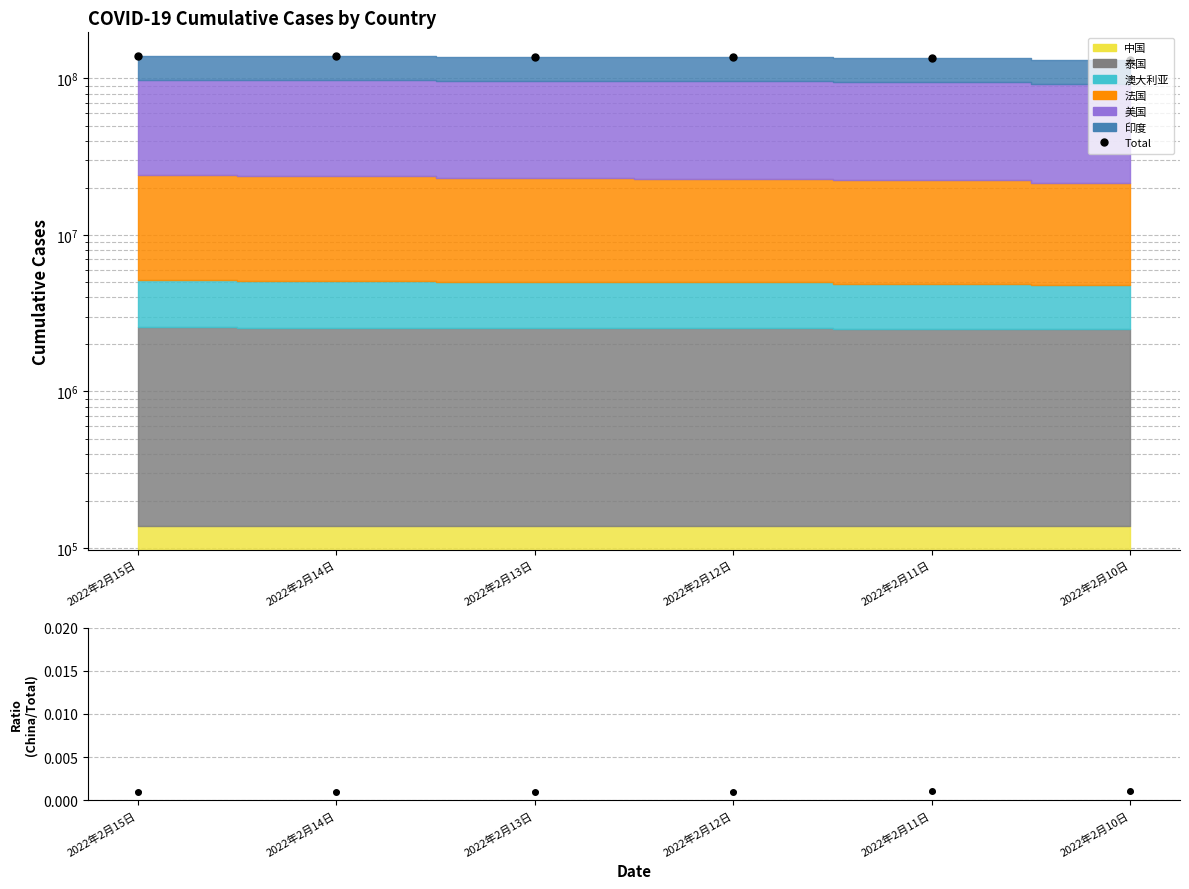

At which category does the chart reach its minimum across all series?

2022年2月10日